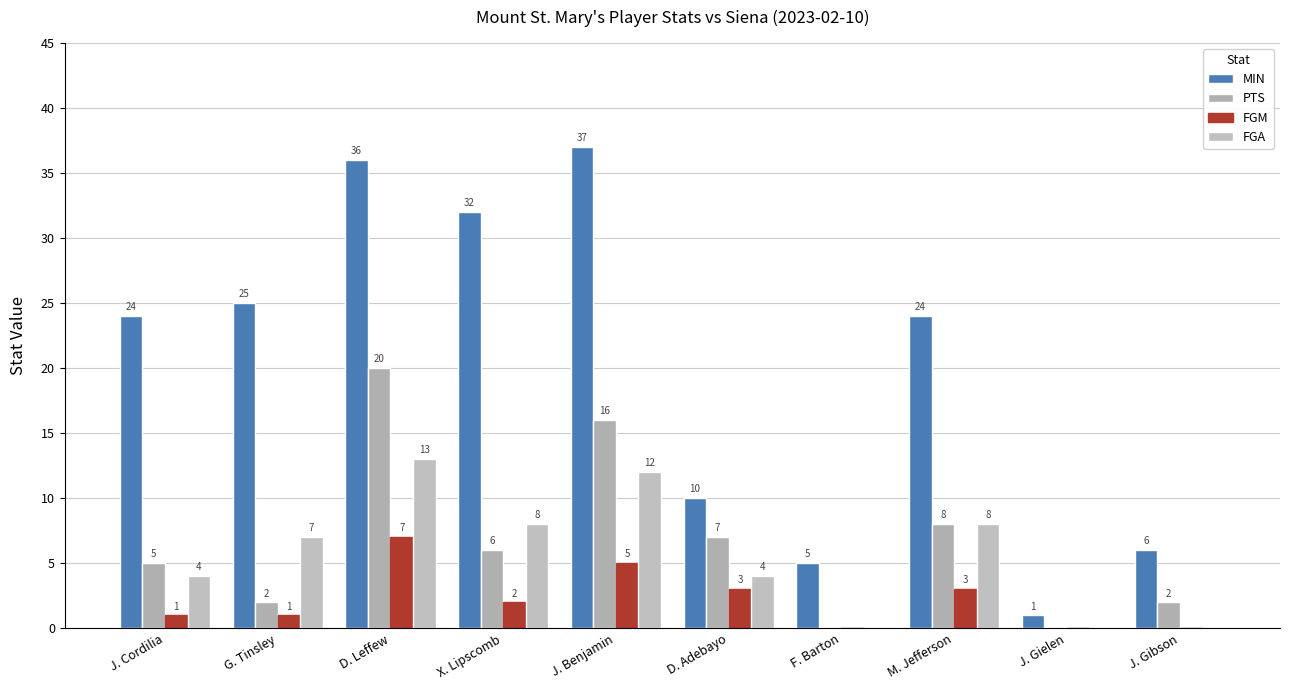

Between J. Cordilia and J. Gibson, which series saw the biggest shift?

MIN